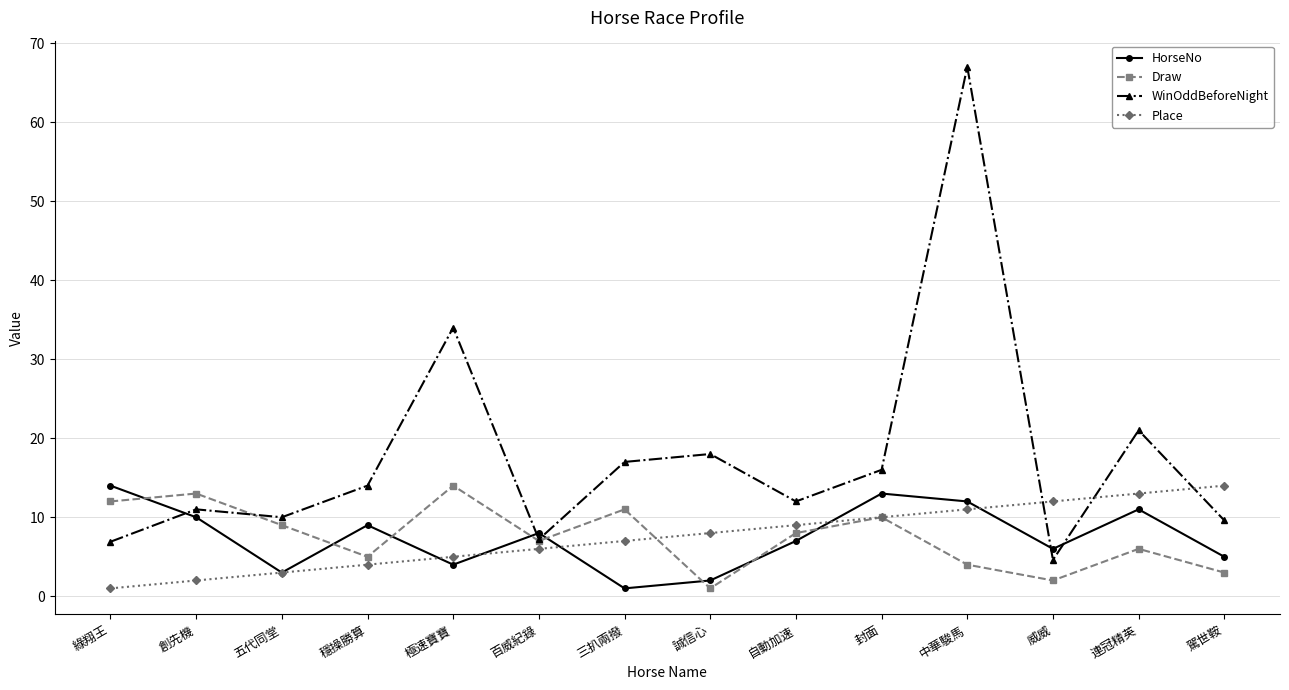

What is the maximum value shown in the chart?

67.0